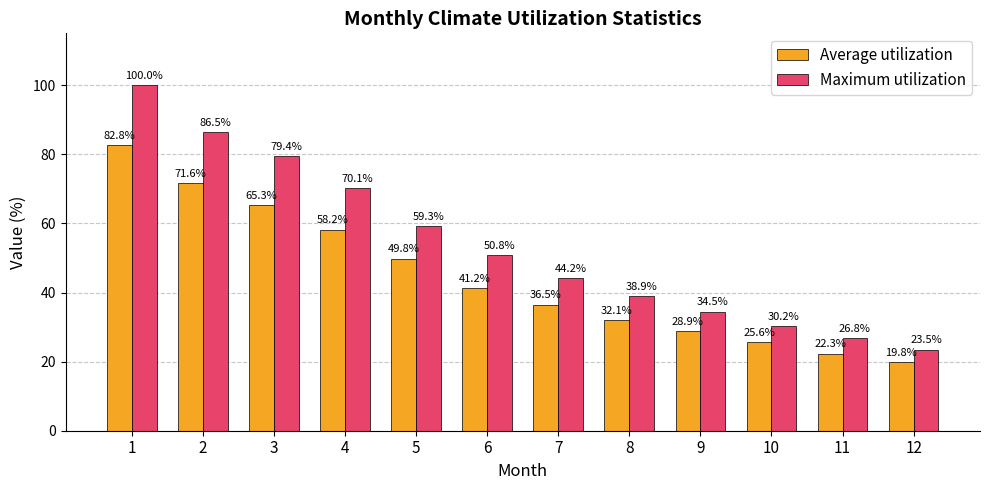

What is the smallest value displayed?

19.8